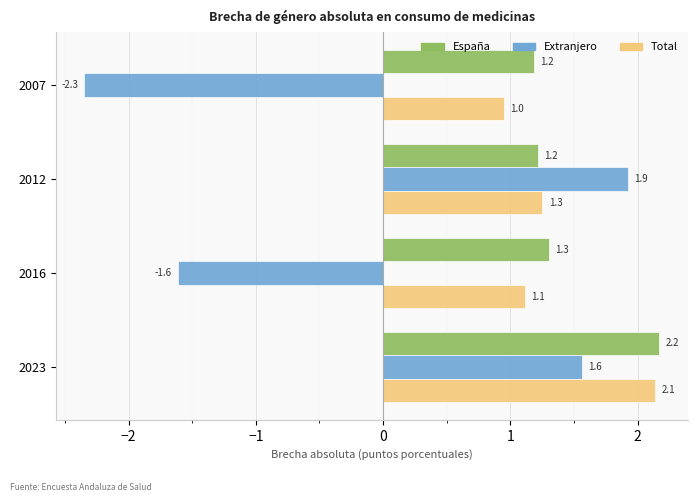

What is the difference between the highest and lowest values at 2007?

3.5